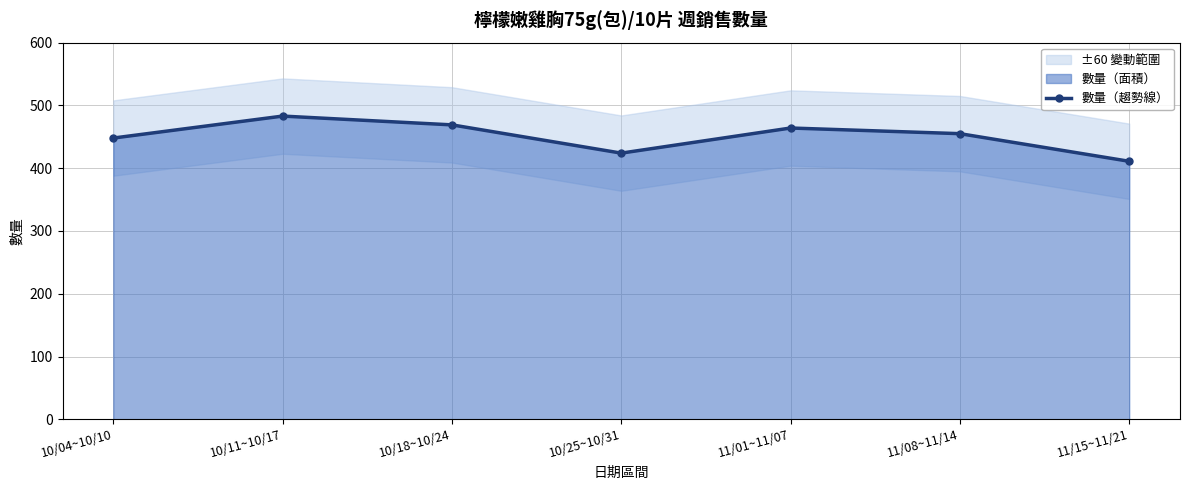

Reading right to left, what are all the values shown in this chart?

411	455	464	424	469	483	448